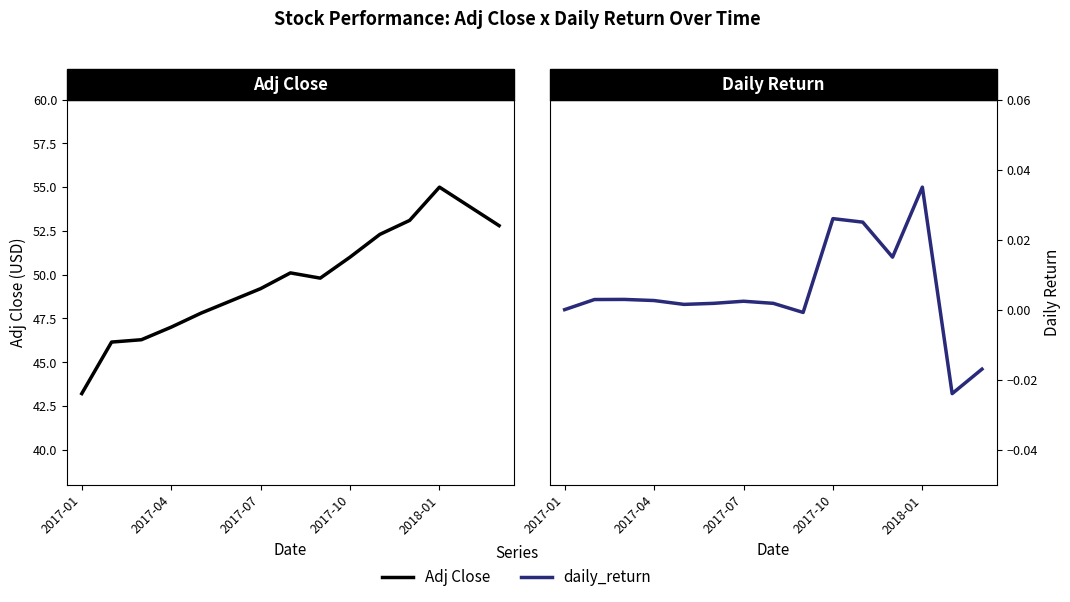

What is the value of the Adj Close point at the 8th from the left?

50.1